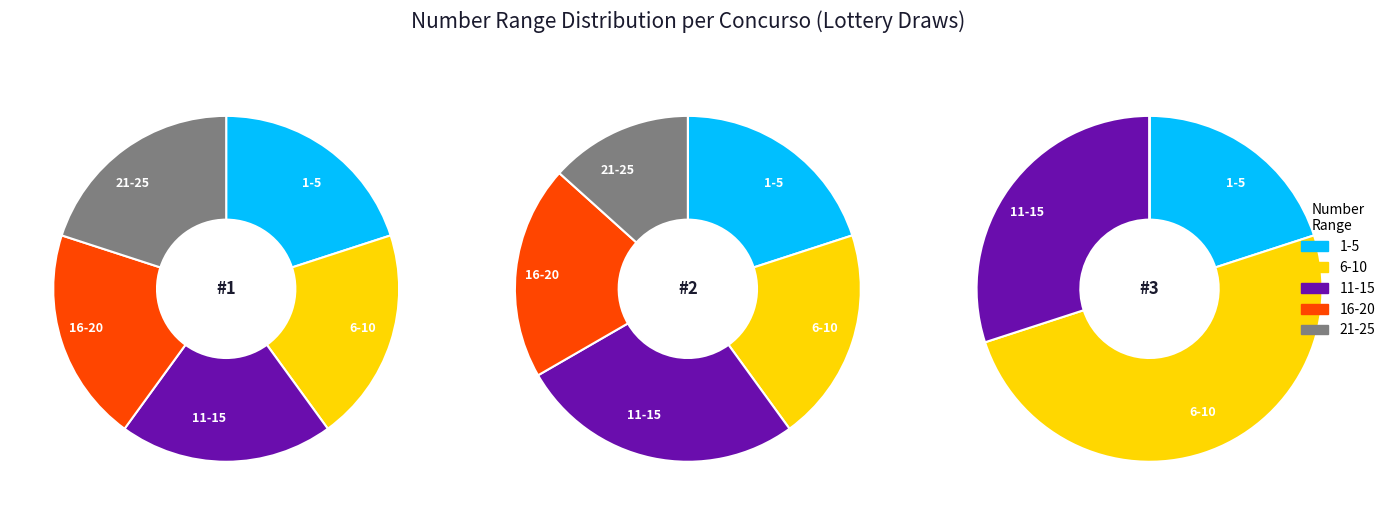

Is it true that 3 is 1% of the pie?

False